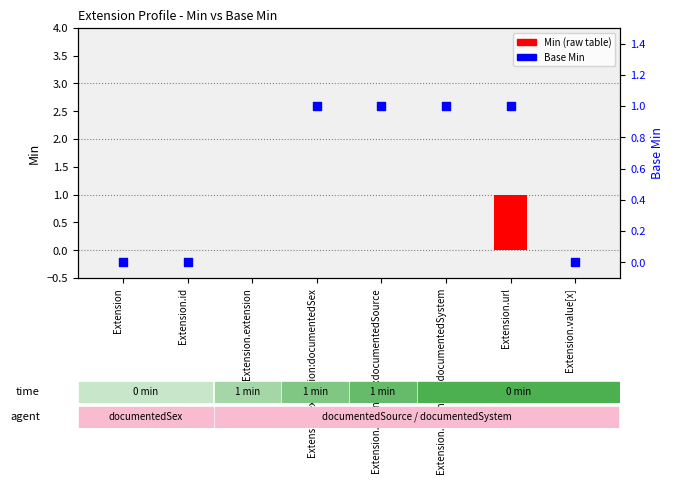

Is the value of Min (raw table) at Extension.id greater than the value of Base Min at Extension?

No